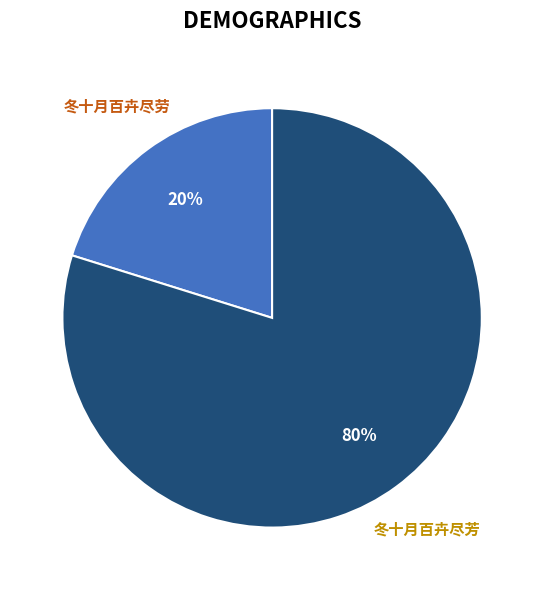

Combined, do 冬十月百卉尽芳 and 冬十月百卉尽劳 account for over 50%?

Yes